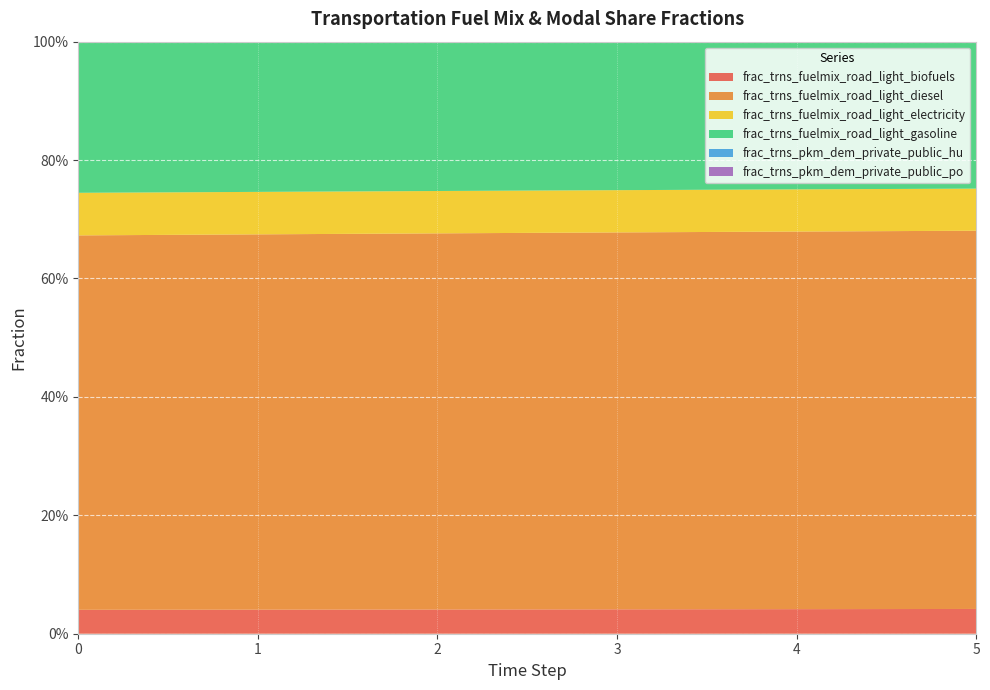

Reading left to right, extract all data points from this chart.

frac_trns_fuelmix_road_light_biofuels: 0.0	0.0	0.0	0.0	0.0	0.0
frac_trns_fuelmix_road_light_diesel: 0.6	0.6	0.6	0.6	0.6	0.6
frac_trns_fuelmix_road_light_electricity: 0.1	0.1	0.1	0.1	0.1	0.1
frac_trns_fuelmix_road_light_gasoline: 0.3	0.3	0.3	0.3	0.2	0.2
frac_trns_pkm_dem_private_public_hu: 0.0	0.0	0.0	0.0	0.0	0.0
frac_trns_pkm_dem_private_public_po: 0.1	0.1	0.1	0.1	0.1	0.1